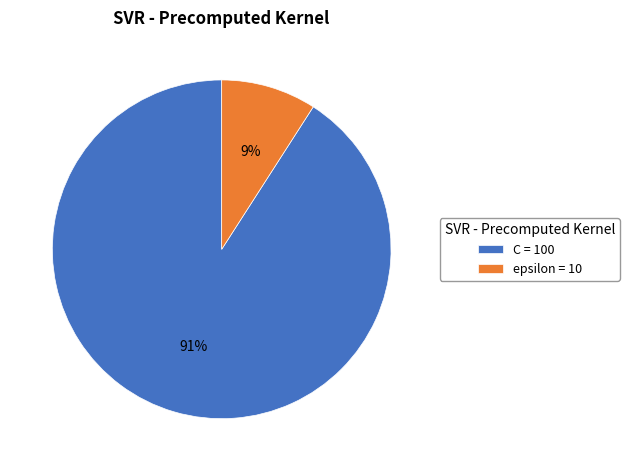

Which category has the smallest portion of the pie?

epsilon